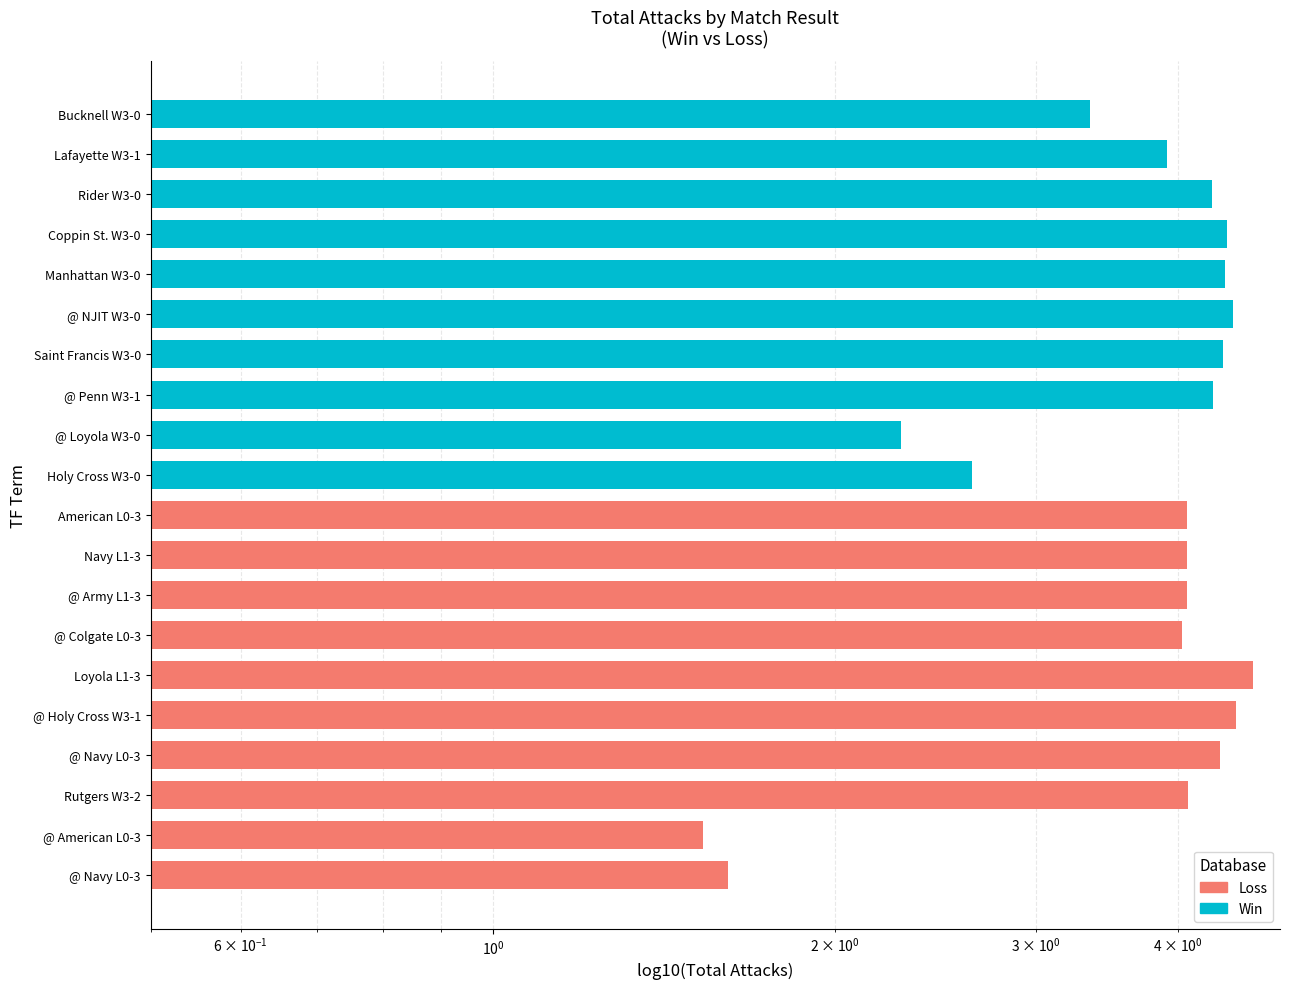

Read the Win value at Rider W3-0.

4.3